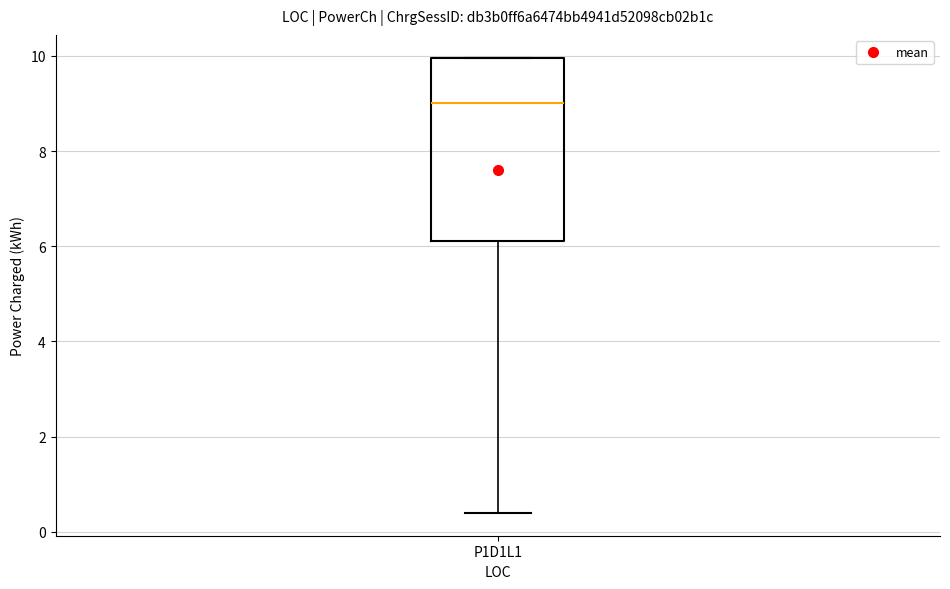

Transcribe this box plot: give where the median line is, the range the box spans, and where the two whiskers end, as read against the y-axis. The values are not printed on the chart, so give them approximately, as read against the axis.

median 9.0, box 6.2 to 10.0, whiskers 0.4 to 10.0